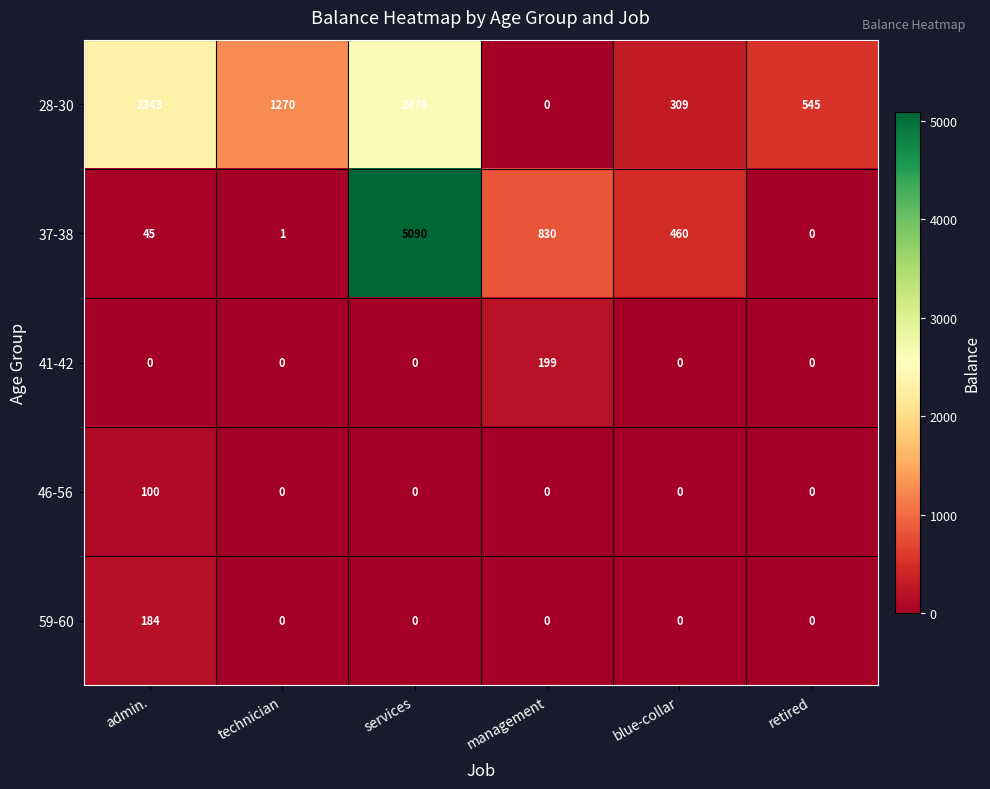

Is it true that 59-60 equals 74 at technician?

False